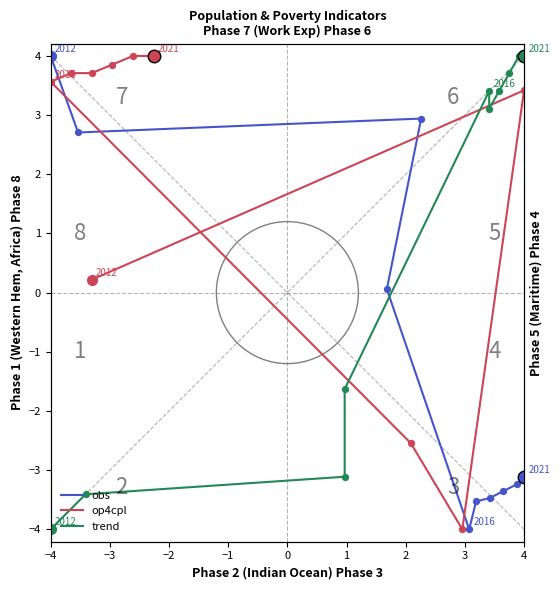

Which series reaches the maximum Y coordinate?

obs